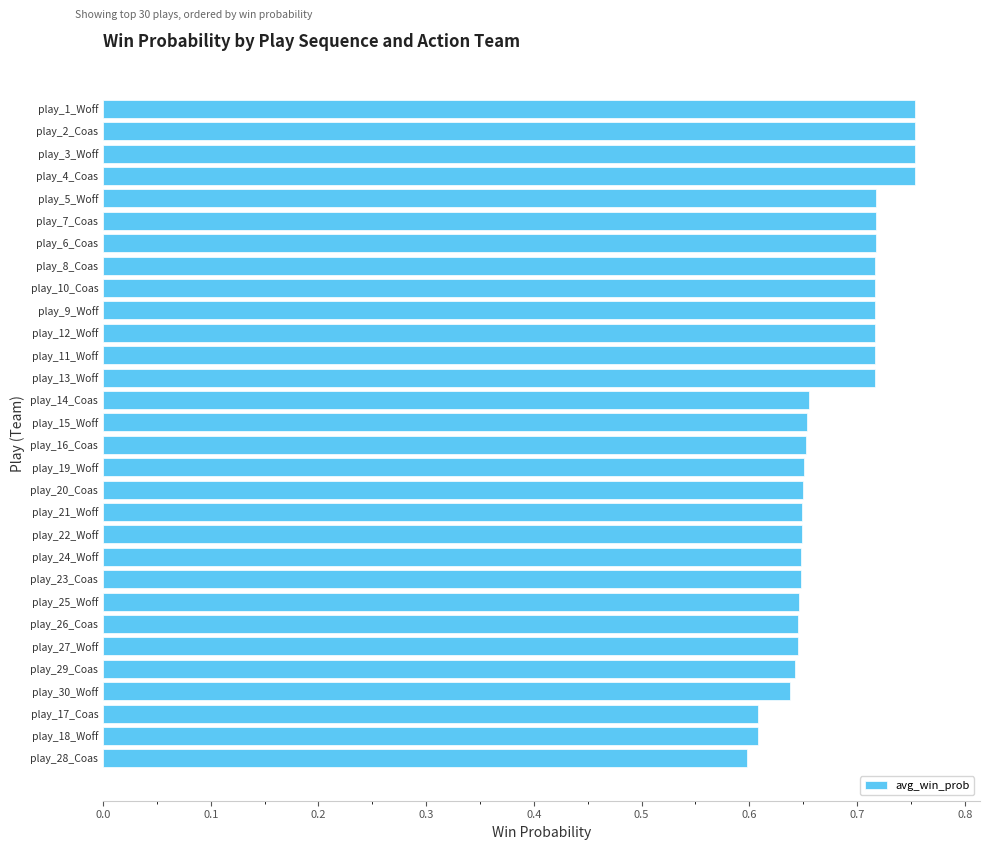

How many distinct data groups are displayed?

1